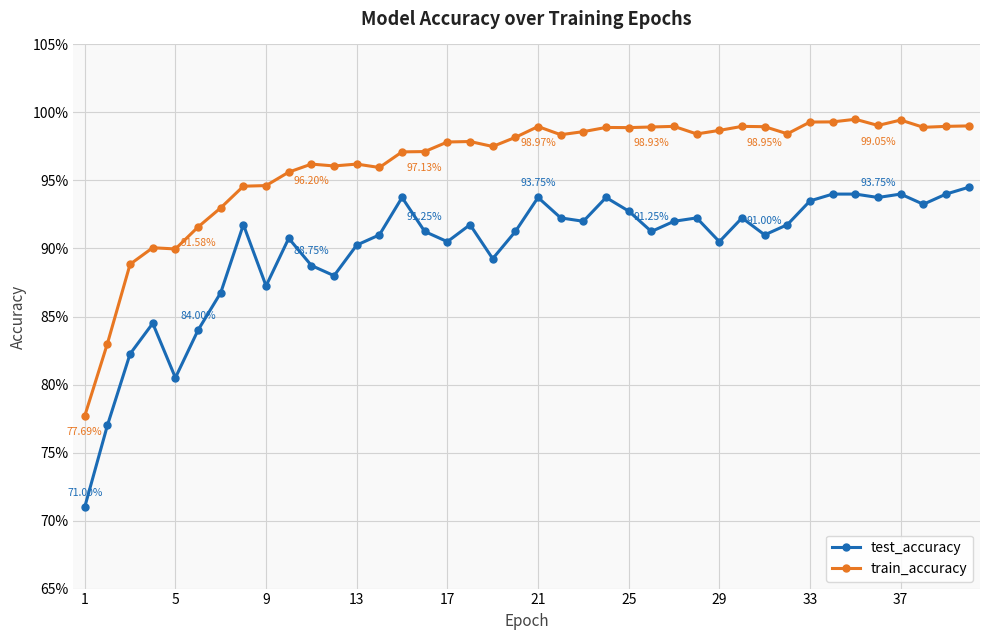

What is the value of the test_accuracy point at the 28th from the left?

0.9